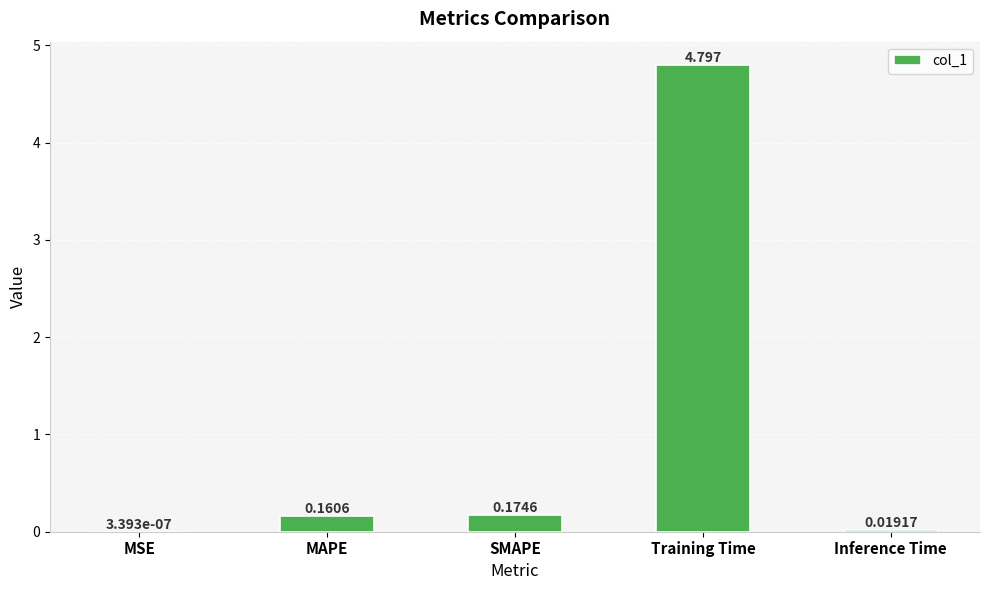

Which category has the highest value across all series?

Training Time